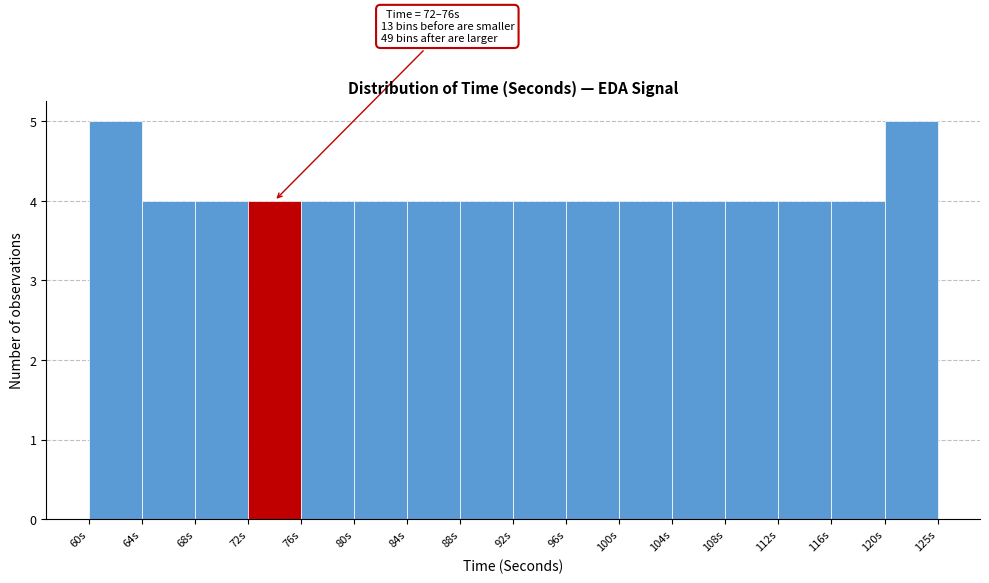

Reading left to right, list all the values displayed in this chart.

5	4	4	4	4	4	4	4	4	4	4	4	4	4	4	5